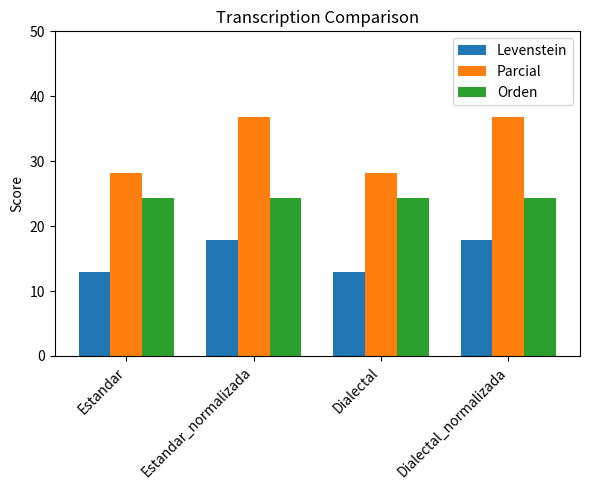

Reading left to right, transcribe all the data shown in this chart.

Levenstein: Estandar=12.9	Estandar_normalizada=17.8	Dialectal=12.9	Dialectal_normalizada=17.8
Parcial: Estandar=28.1	Estandar_normalizada=36.8	Dialectal=28.1	Dialectal_normalizada=36.8
Orden: Estandar=24.3	Estandar_normalizada=24.3	Dialectal=24.3	Dialectal_normalizada=24.3